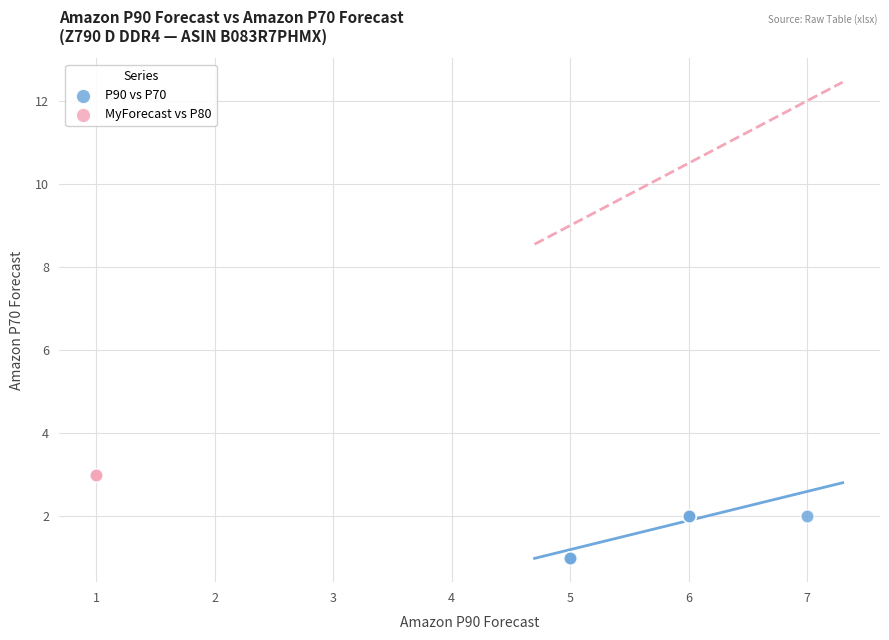

What are all the series names shown in the legend?

P90 vs P70, MyForecast vs P80